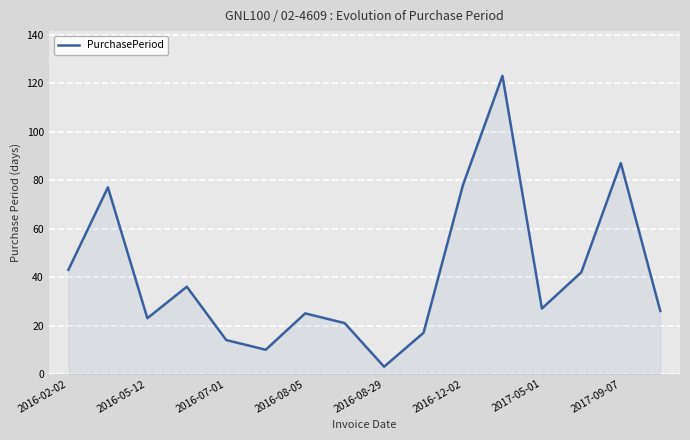

What is the greatest value displayed?

123